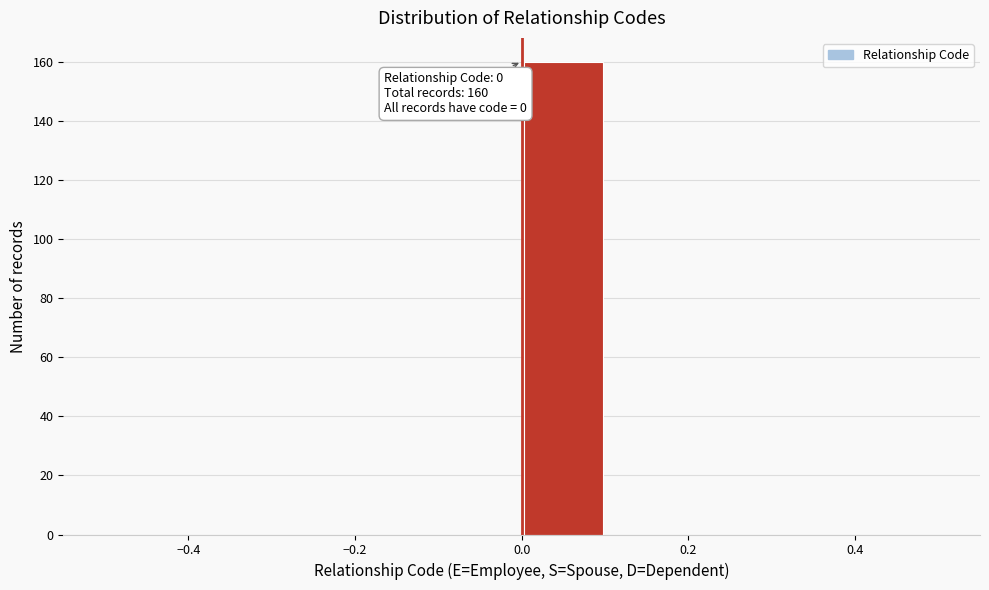

Over which range of the x-axis is the bar tallest?

0.0 to 0.1